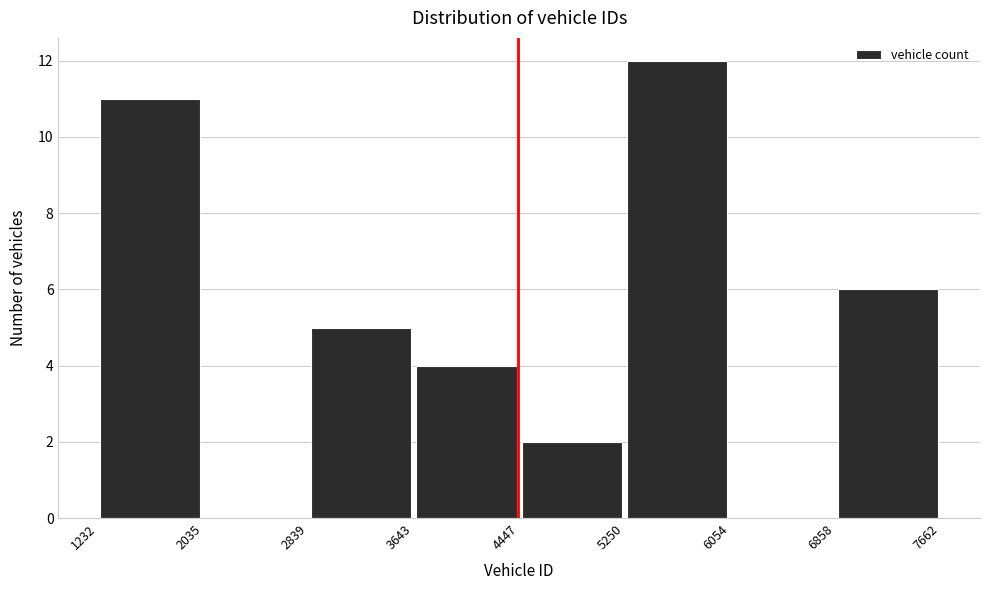

Reading left to right, list every bar in this chart as the range it spans on the x-axis followed by its height. The values are not printed on the chart, so give them approximately, as read against the axis.

1232 to 2035: 11
2035 to 2839: 0
2839 to 3643: 5
3643 to 4447: 4
4447 to 5250: 2
5250 to 6054: 12
6054 to 6858: 0
6858 to 7662: 6